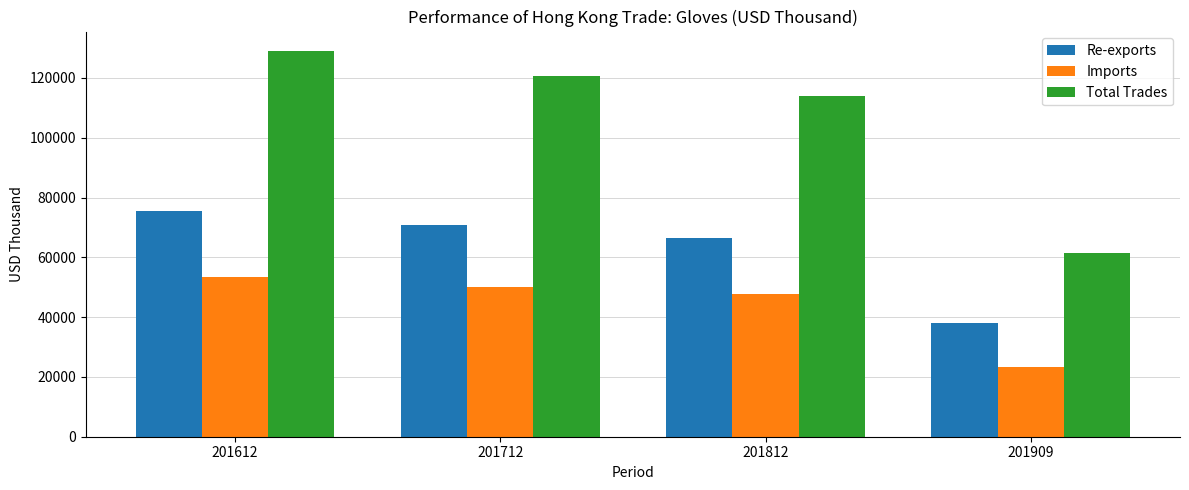

Which series has the largest total across all categories?

Total Trades